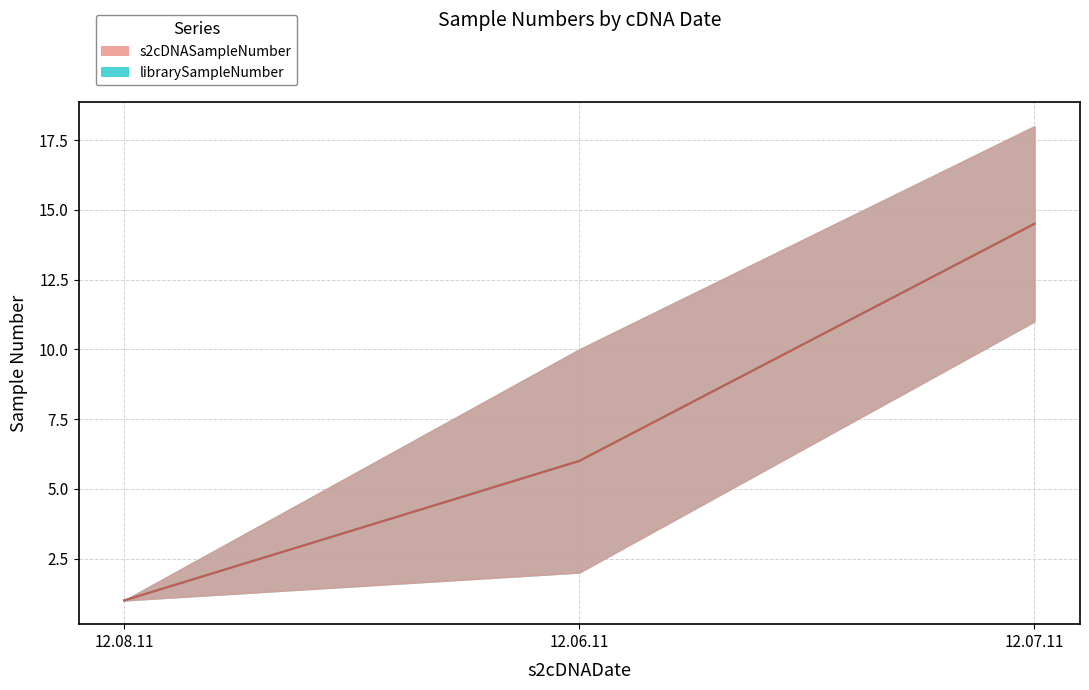

The s2cDNASampleNumber series shows 1 at 12.08.11. True or false?

True